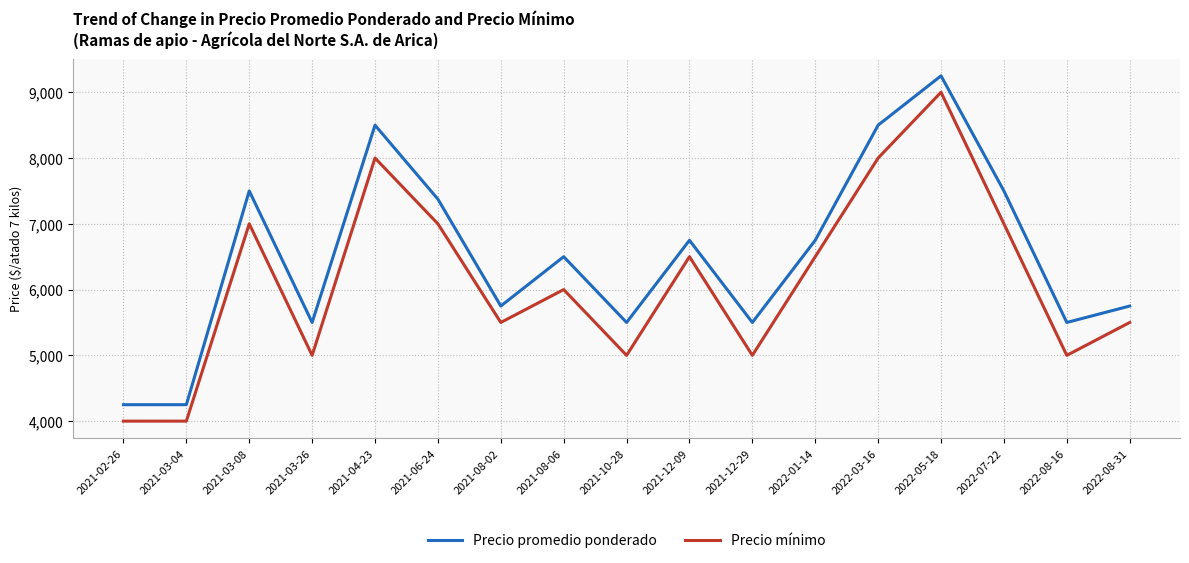

Is the value of Precio promedio ponderado at 2021-08-02 greater than the value of Precio mínimo at 2022-05-18?

No